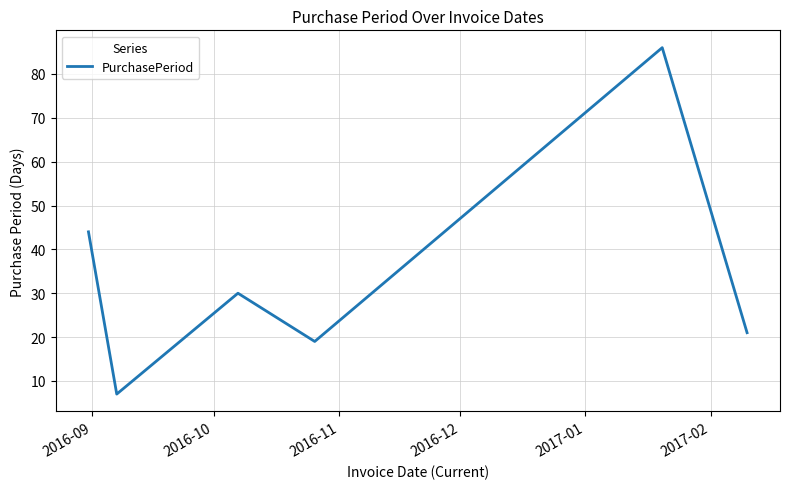

What is the maximum value shown in the chart?

86